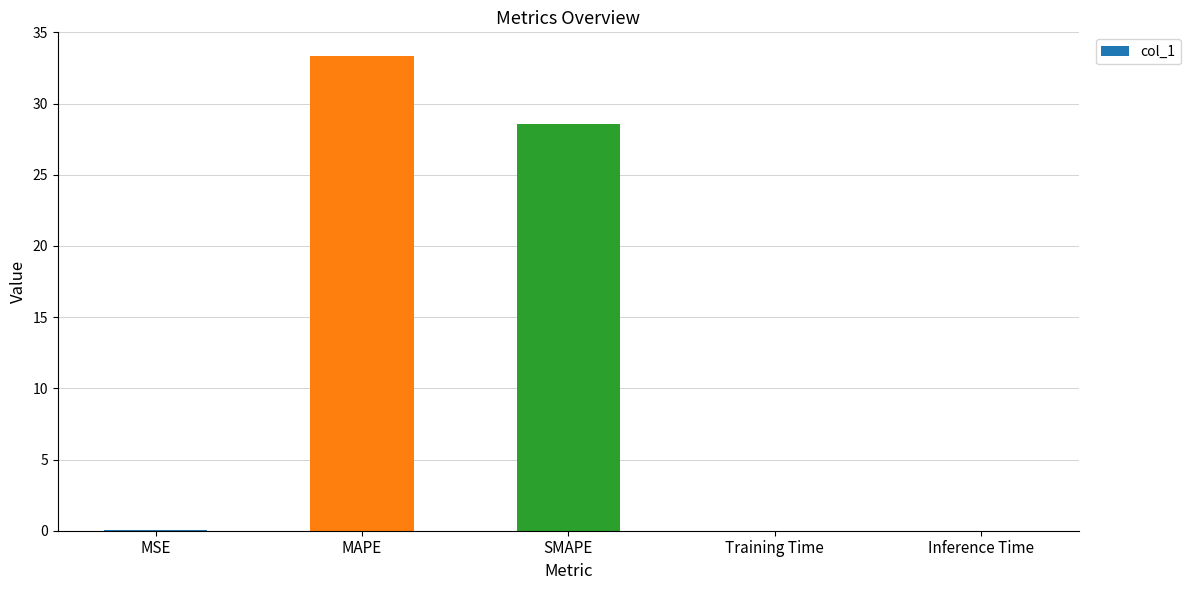

The chart shows a value of 0.0 at Training Time. True or false?

True